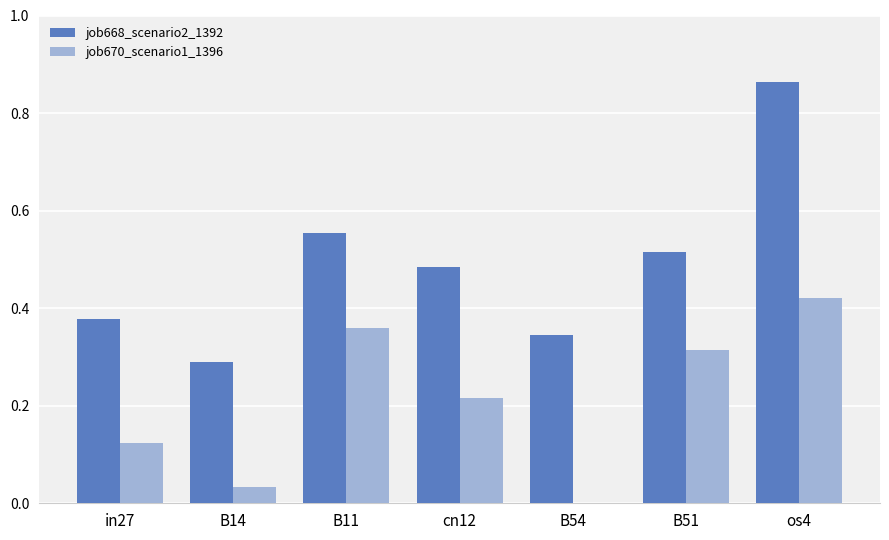

Is the value of job670_scenario1_1396 at B14 greater than the value of job668_scenario2_1392 at in27?

No